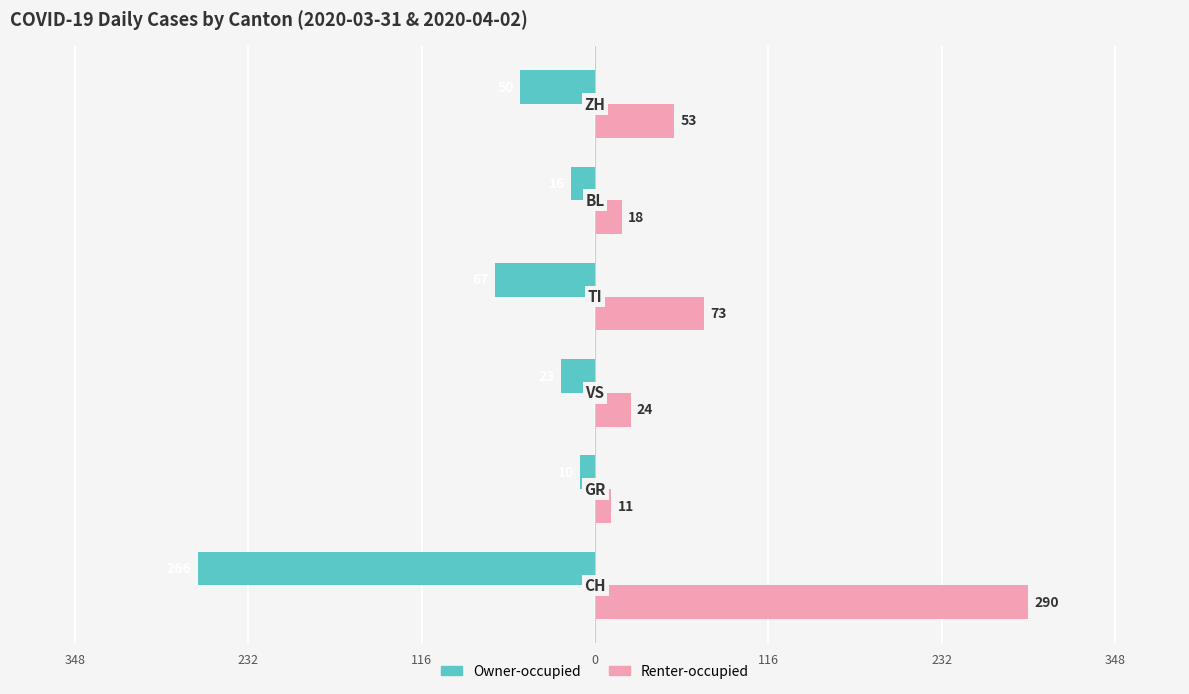

What are all the series names shown in the legend?

Owner-occupied, Renter-occupied